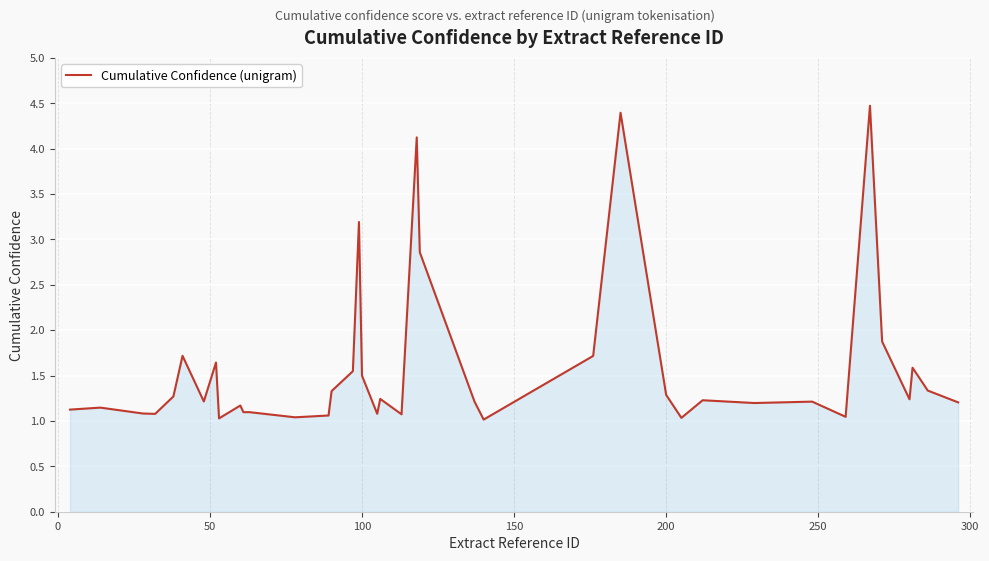

What is the sum of all values?

63.4